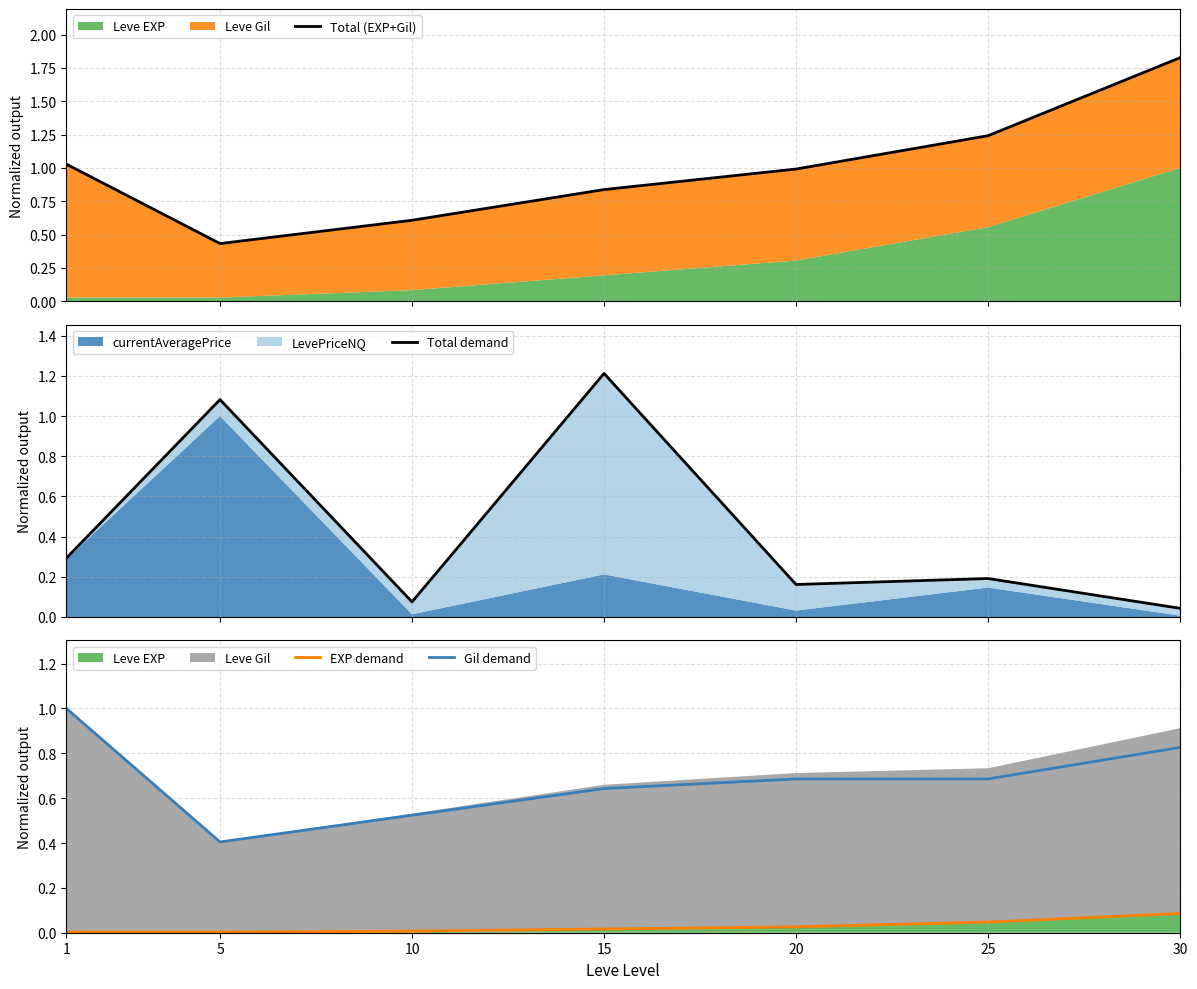

List the series in order of their overall mean, highest first.

Total (EXP+Gil), Gil demand, Total demand, EXP demand